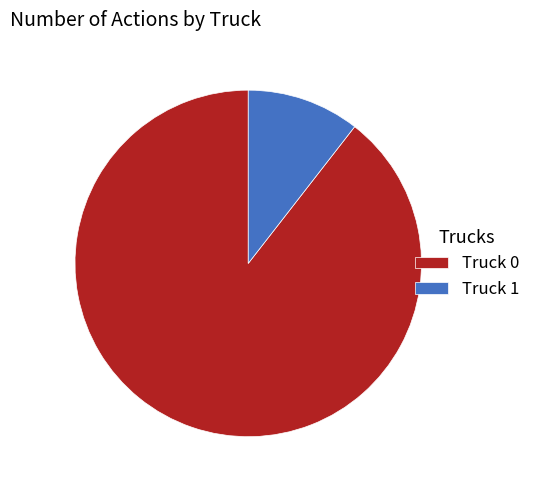

The Truck 0 slice represents 89% of the pie. True or false?

True